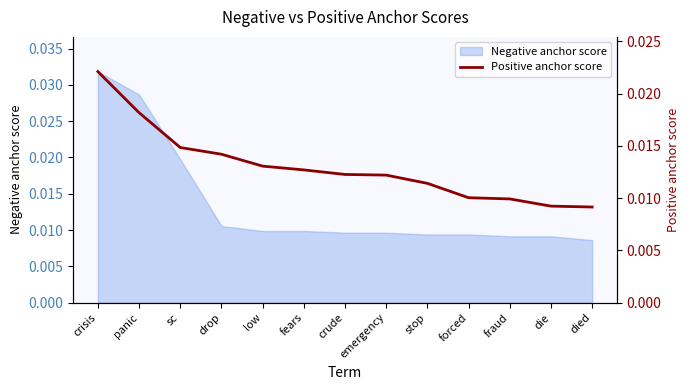

At which category does the chart reach its minimum across all series?

died